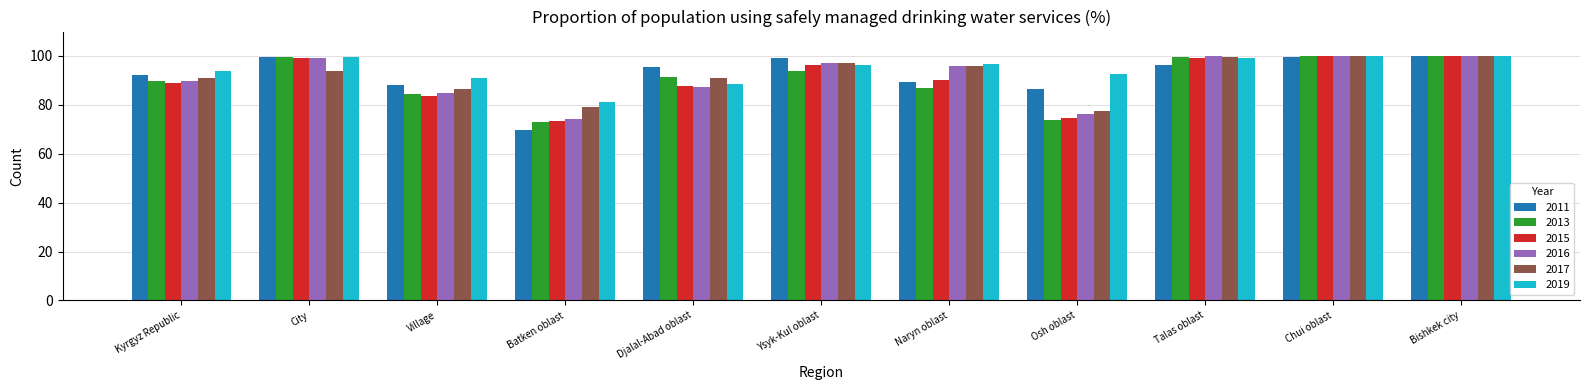

What is the minimum value for 2011?

69.7